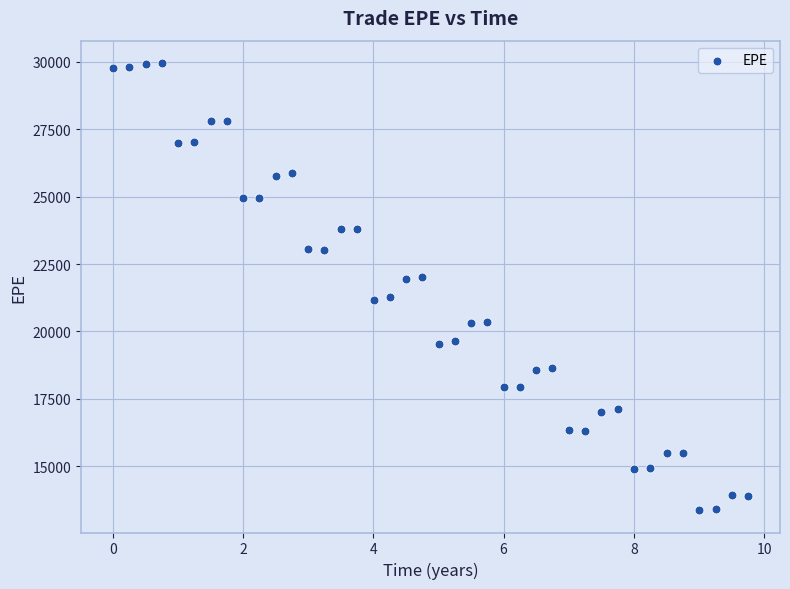

What is the range of X values (max minus min)?

9.8